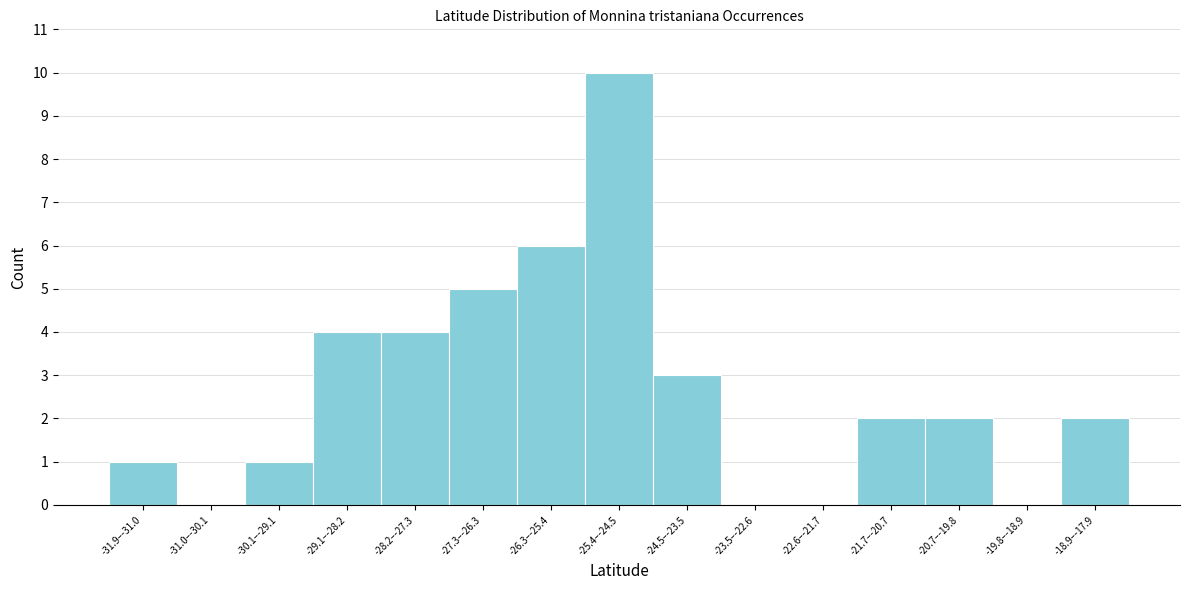

Reading right to left, list all the values displayed in this chart.

-18.9–-17.9=2	-19.8–-18.9=0	-20.7–-19.8=2	-21.7–-20.7=2	-22.6–-21.7=0	-23.5–-22.6=0	-24.5–-23.5=3	-25.4–-24.5=10	-26.3–-25.4=6	-27.3–-26.3=5	-28.2–-27.3=4	-29.1–-28.2=4	-30.1–-29.1=1	-31.0–-30.1=0	-31.9–-31.0=1